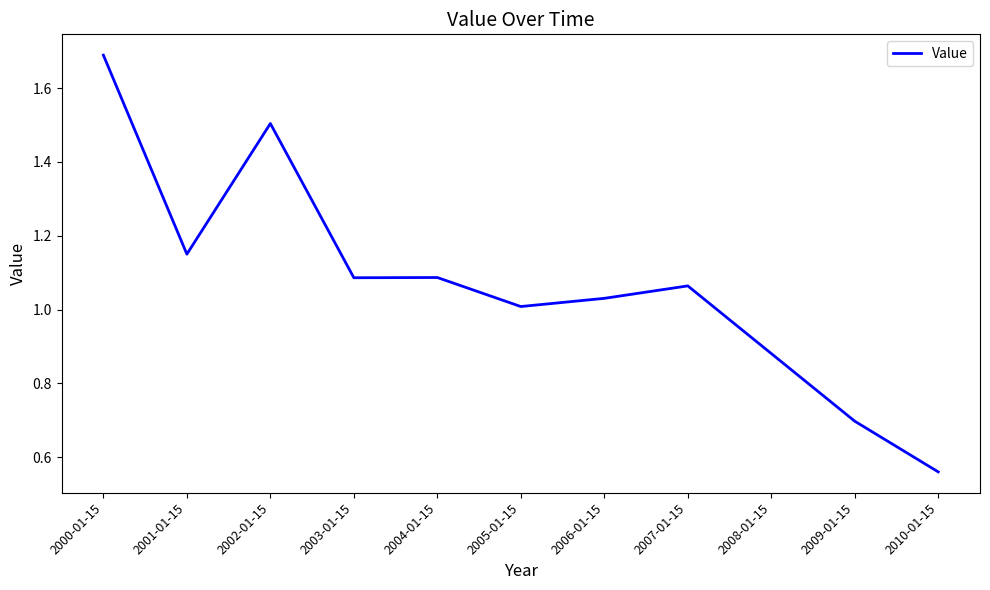

Which category has the highest value across all series?

2000-01-15